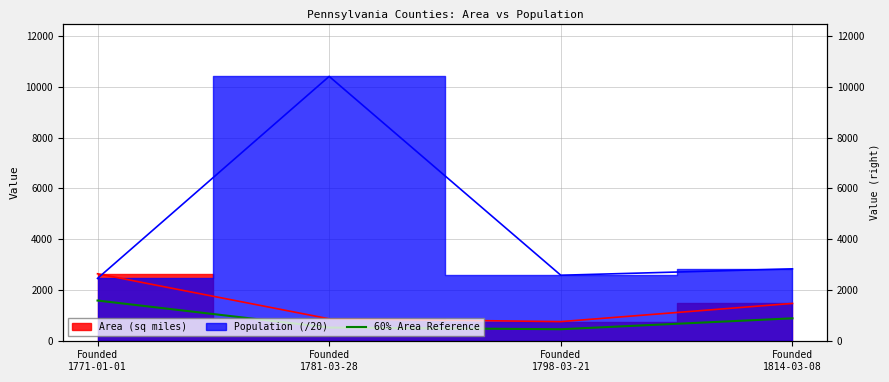

Where does the data first go above 880?

Founded
1771-01-01